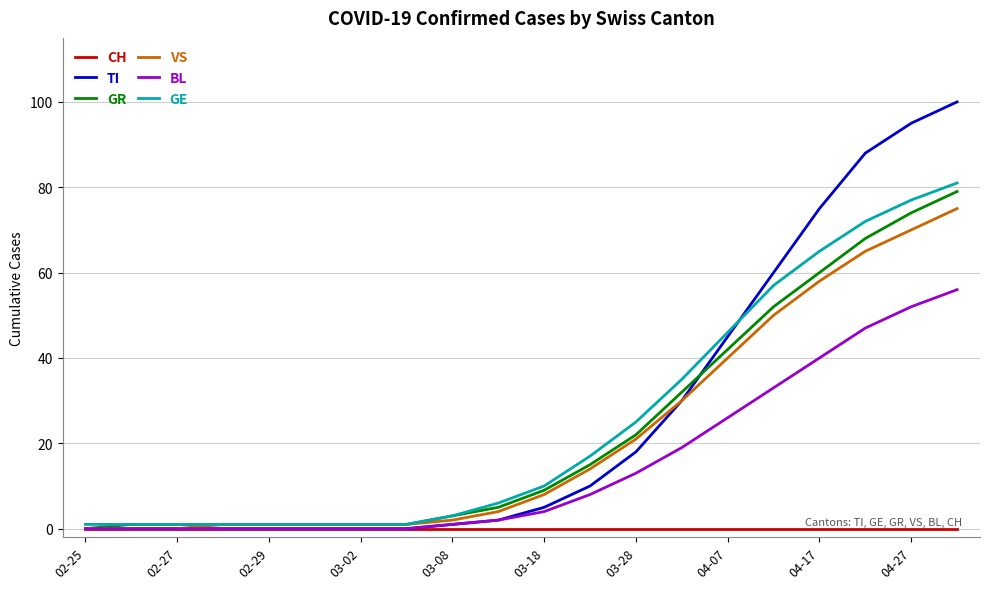

Which series ends up on top after the final intersection of GR and TI?

TI